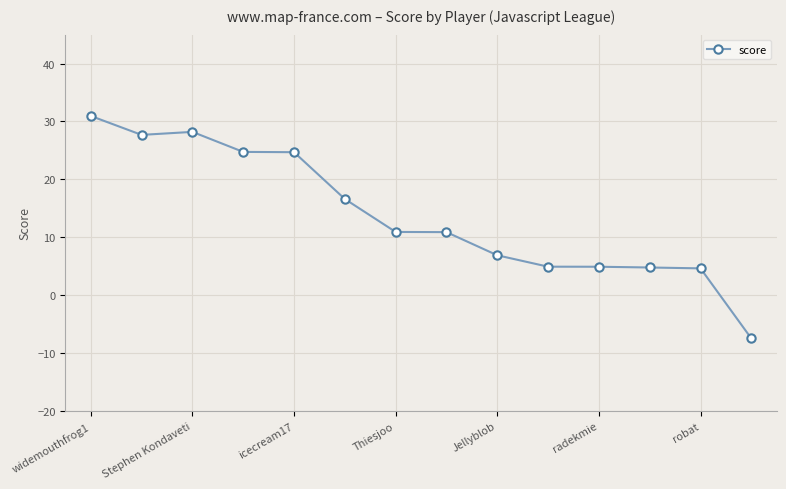

How many data points are less than 10?

6